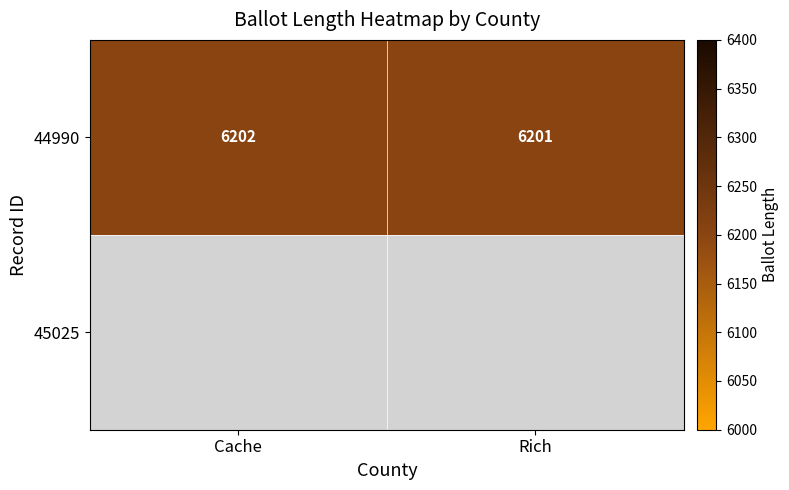

At which label is the value closest to 6201?

Rich